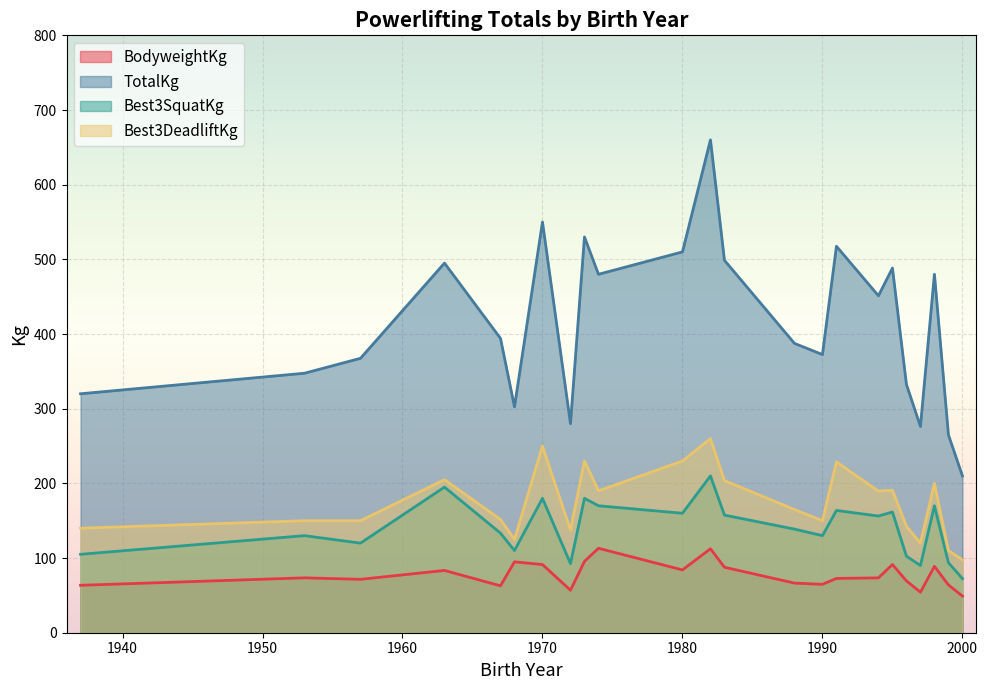

True or false: Best3DeadliftKg and TotalKg cross at least once.

False